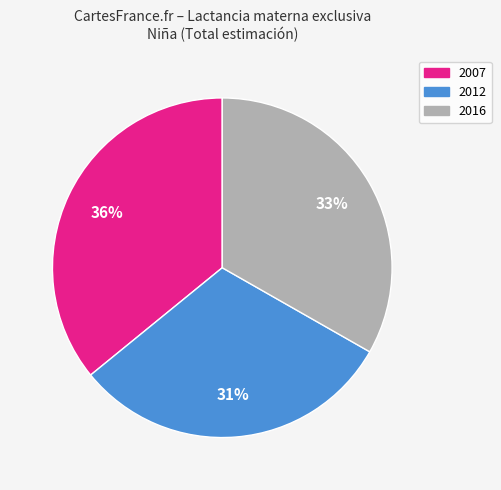

Does 2016 account for over 50% of the chart?

No